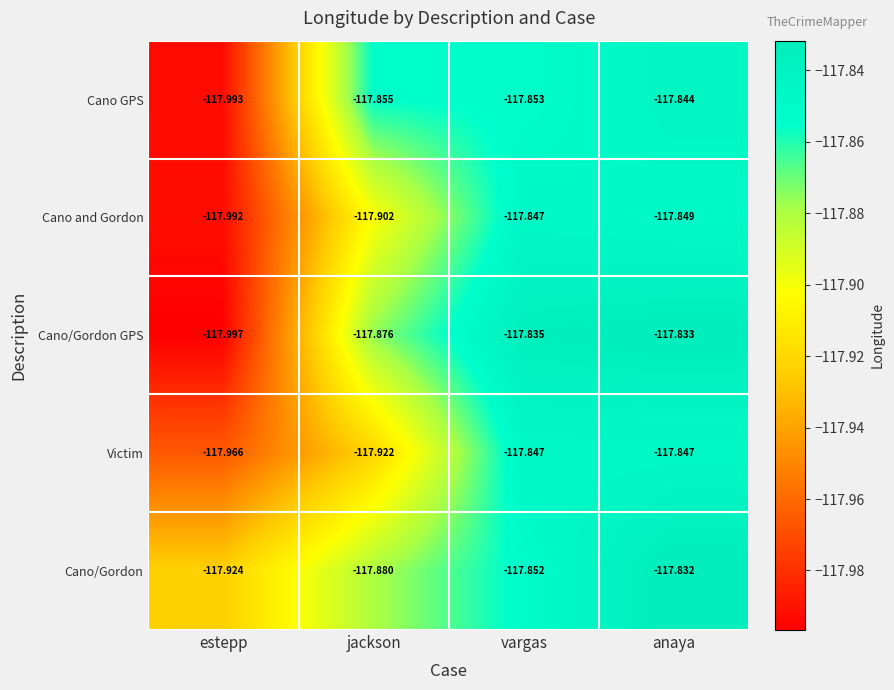

What is the spread (max minus min) of values at jackson?

0.1